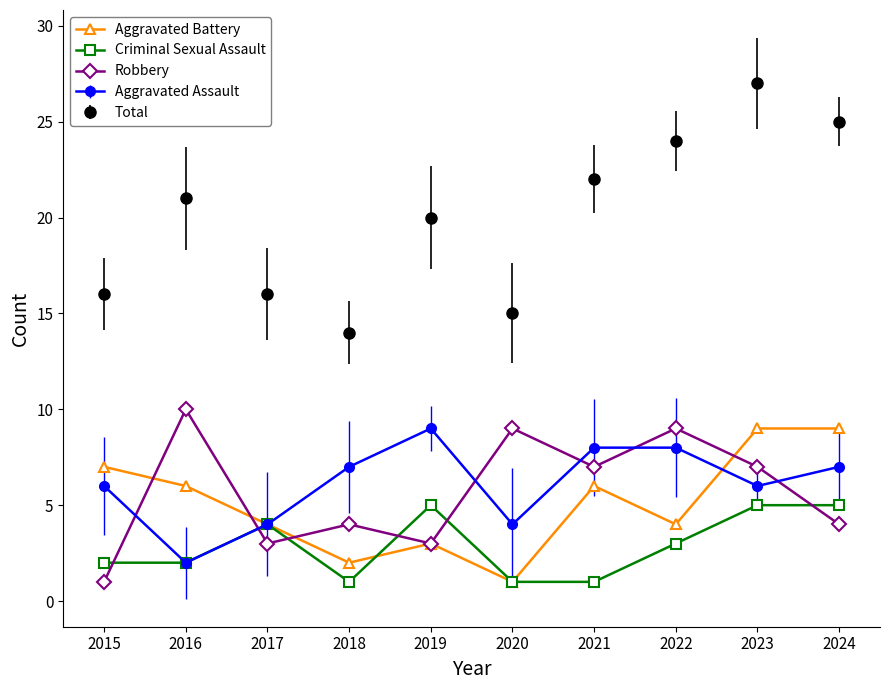

Does the chart have visible grid lines?

No